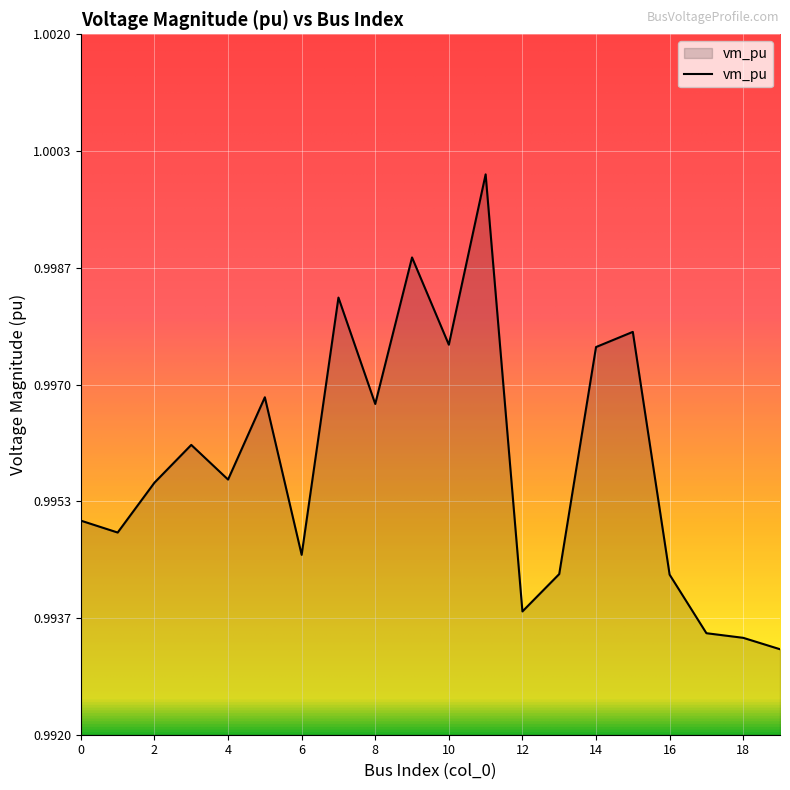

Which label corresponds to the smallest value in the chart?

19